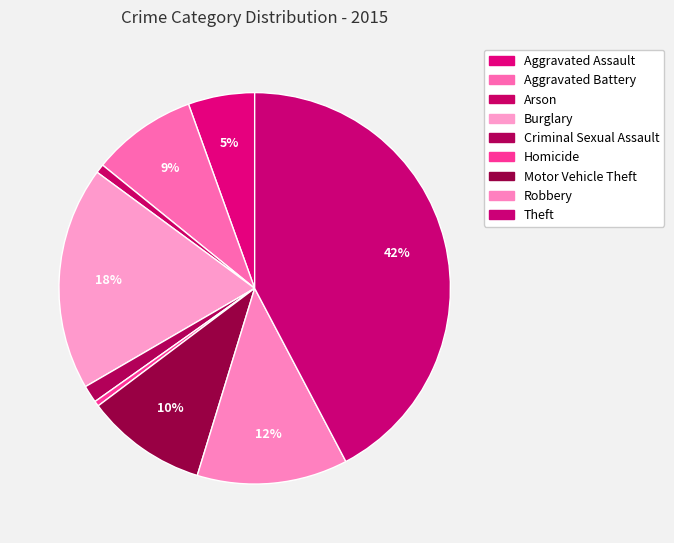

Count the number of slices in the pie.

9